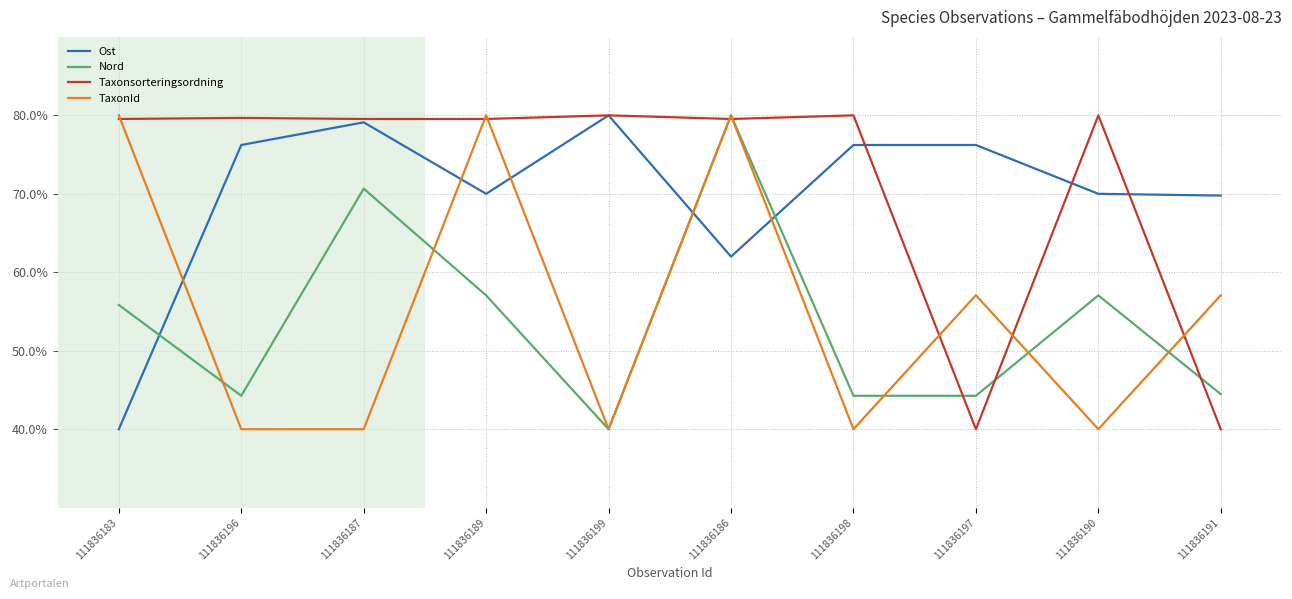

Where does the Nord series first go above 55?

111836183